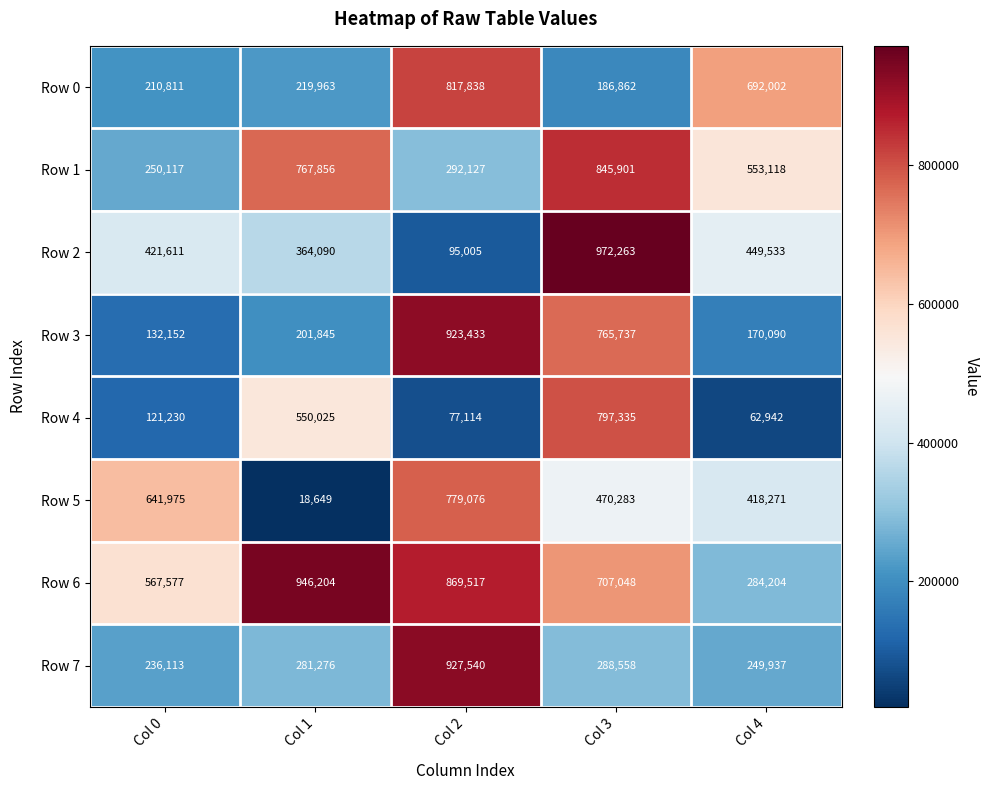

What is the difference between the highest and lowest values at Col 3?

785401